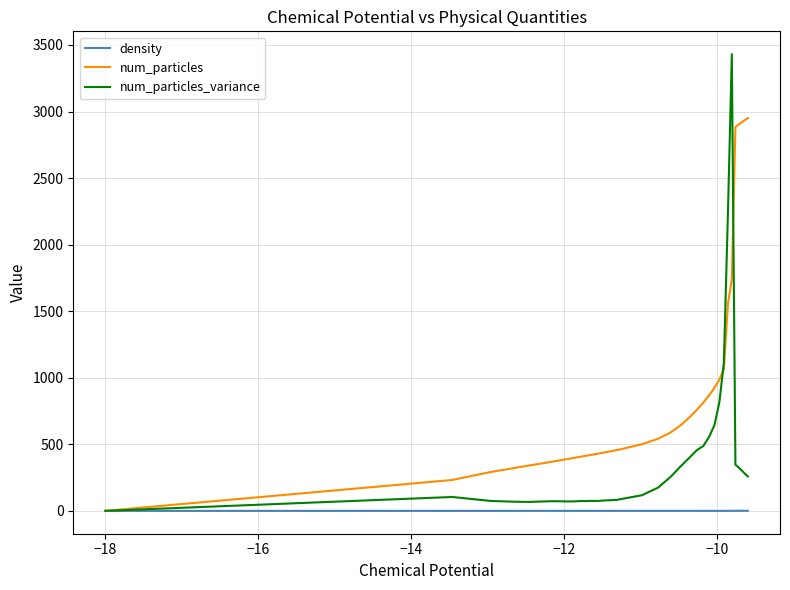

What is the maximum value for num_particles?

2950.3